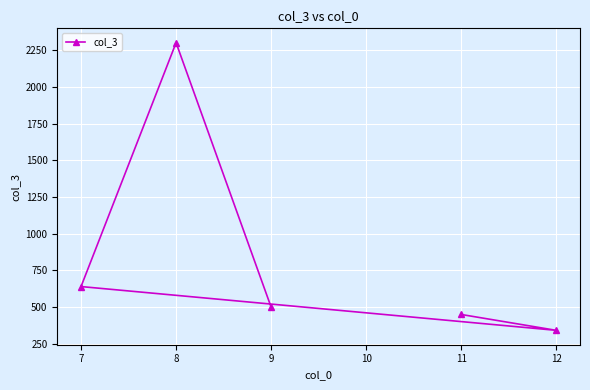

How many lines are shown in the chart?

1